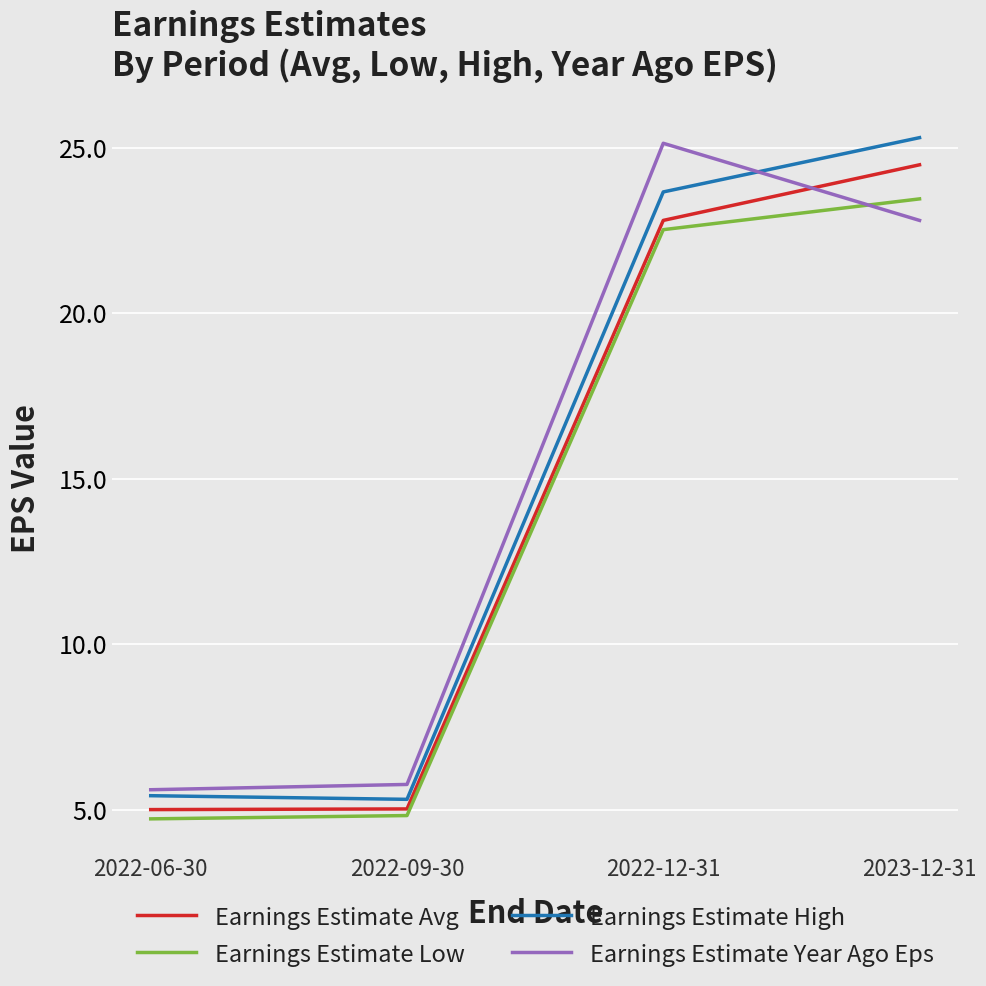

How many lines are shown in the chart?

4